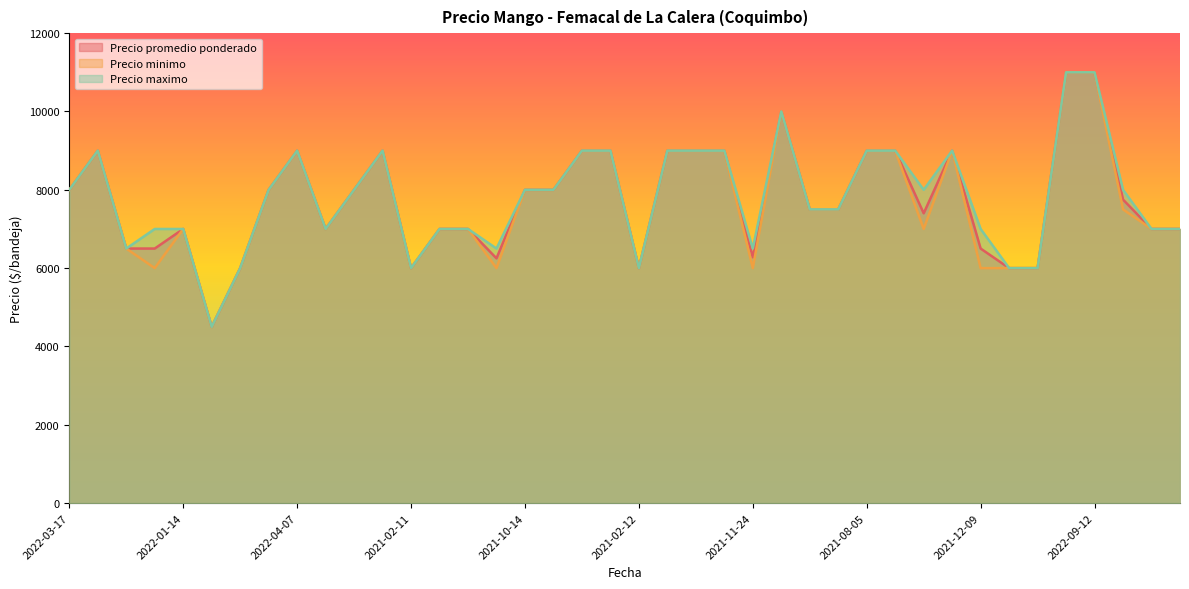

Which series changed the most between 2021-08-23 and 2021-11-24?

Precio minimo